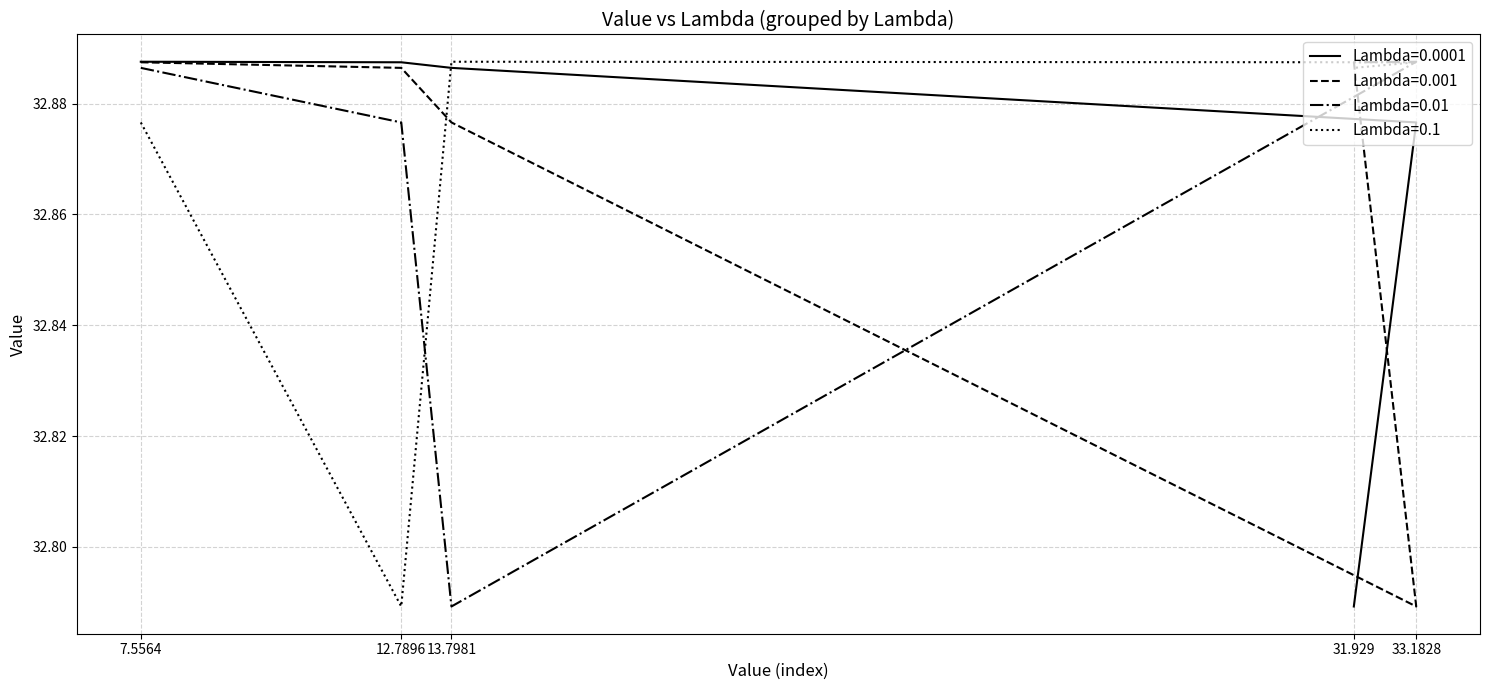

Is the value of Lambda=0.0001 at 13.7981 greater than the value of Lambda=0.01 at 13.7981?

Yes